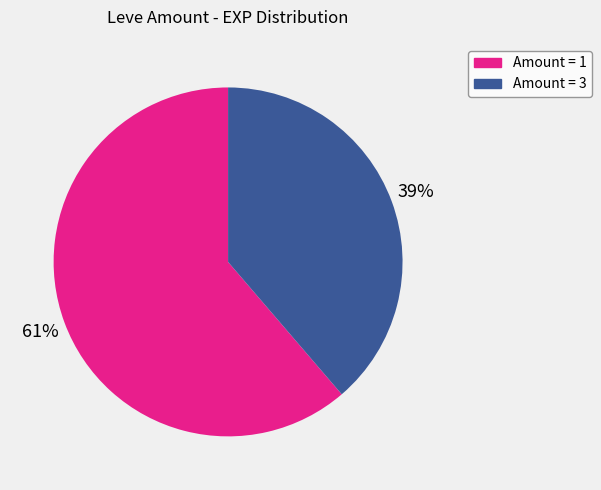

Is there any slice that represents more than half of the pie?

Yes